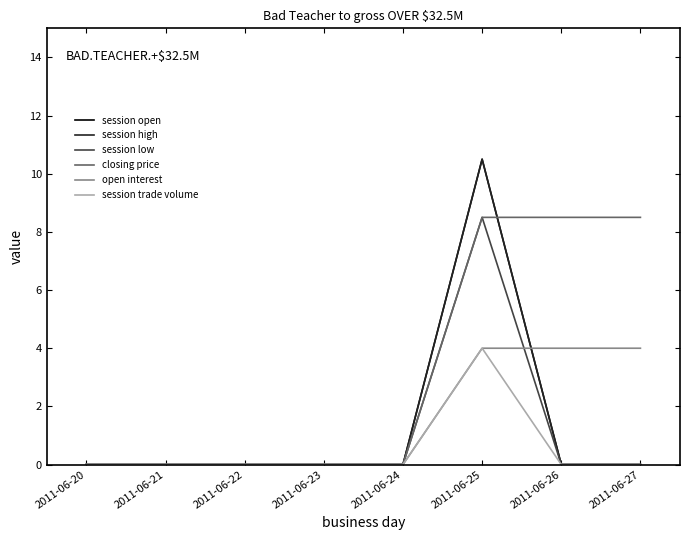

What is the sum of the closing price values at 2011-06-24 and 2011-06-26?

8.5